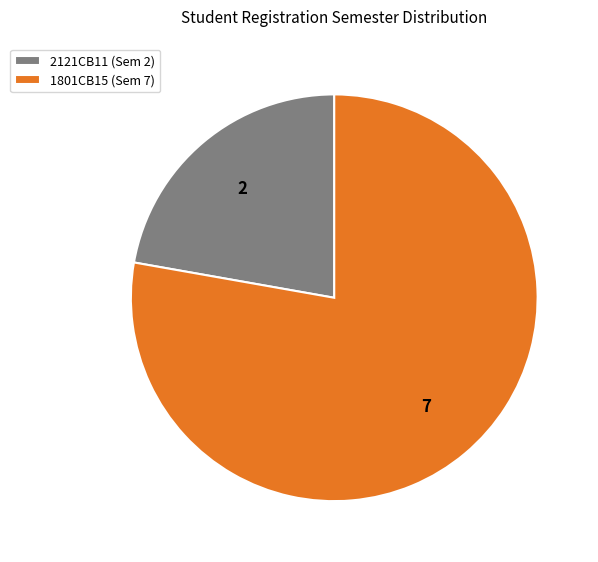

Do 2121CB11 (Sem 2) and 1801CB15 (Sem 7) together represent more than half of the pie?

Yes